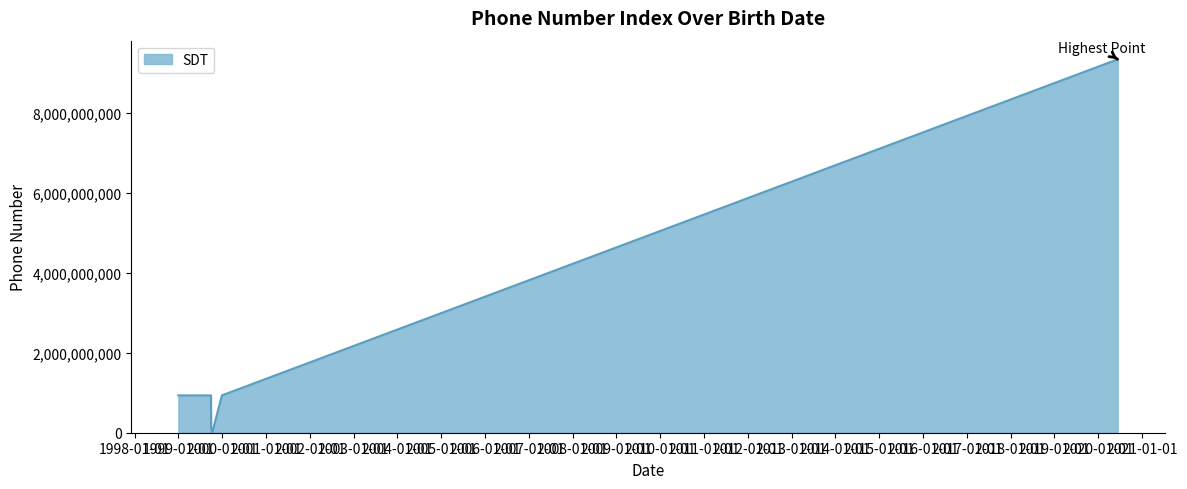

What is the greatest value displayed?

9342059611